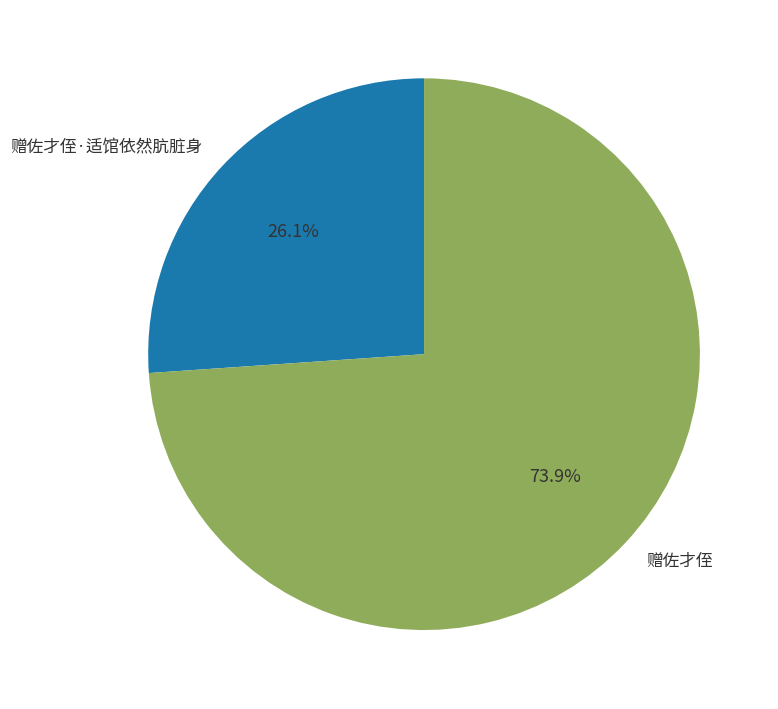

How many segments does this pie chart have?

2